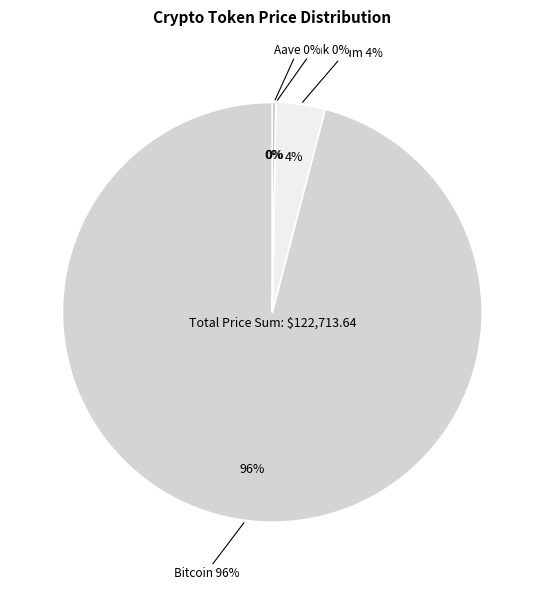

What is the majority slice?

Bitcoin